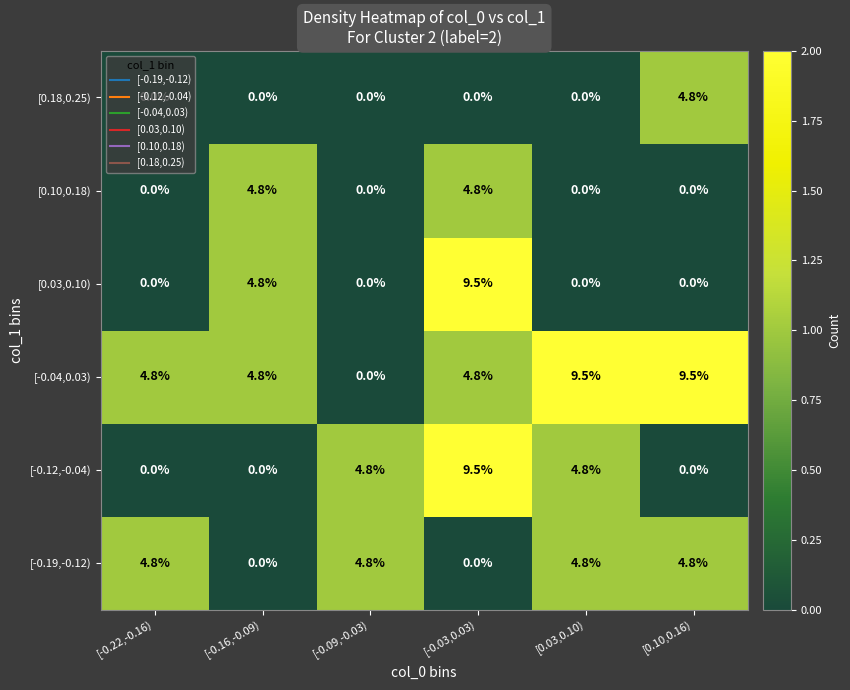

What is the spread (max minus min) of values at [-0.22,-0.16)?

4.8